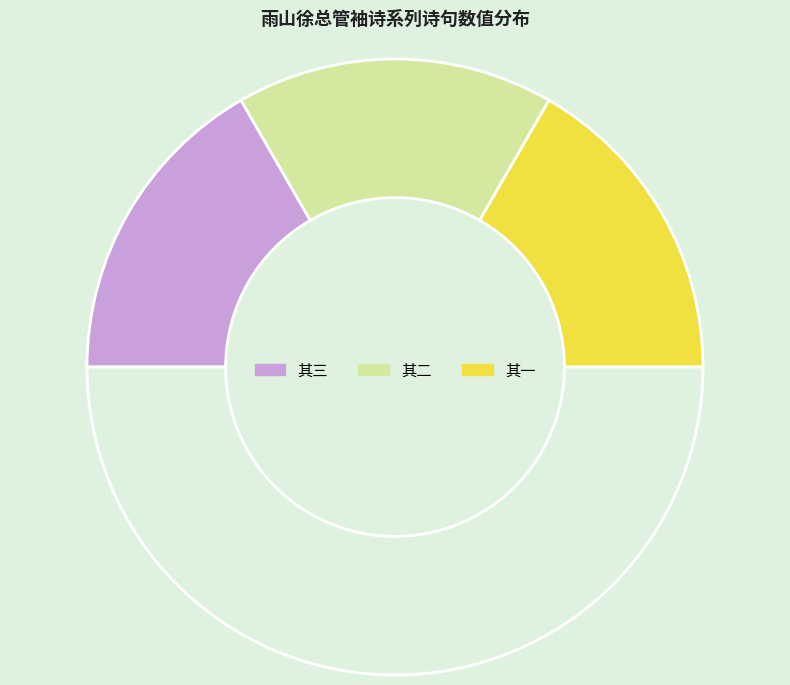

Rank the categories by value from lowest to highest.

雨山徐总管袖诗见访以道间见梅而作少留一夕次韵为别 其一, 雨山徐总管袖诗见访以道间见梅而作少留一夕次韵为别 其二, 雨山徐总管袖诗见访以道间见梅而作少留一夕次韵为别 其三